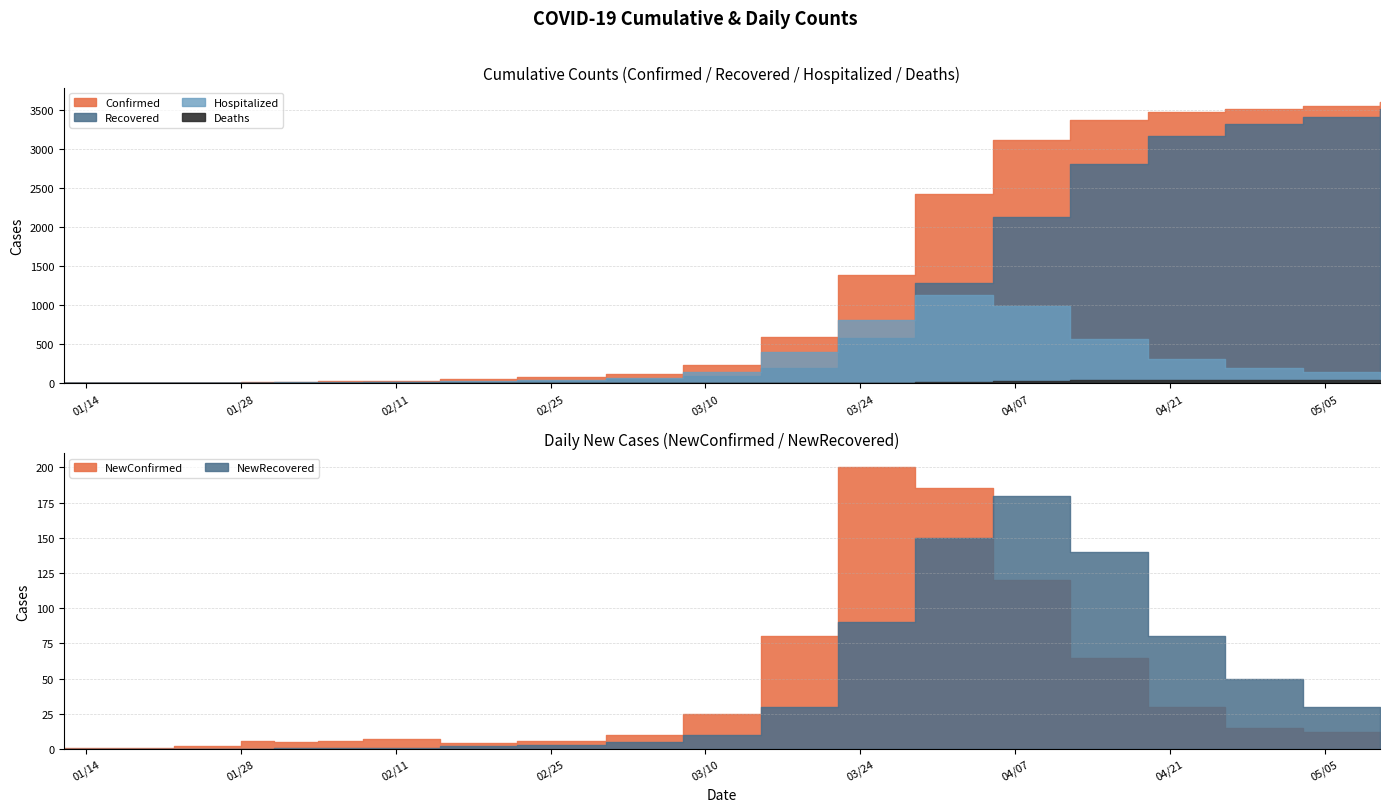

What is the difference between the maximum and second lowest values in the Deaths series?

49